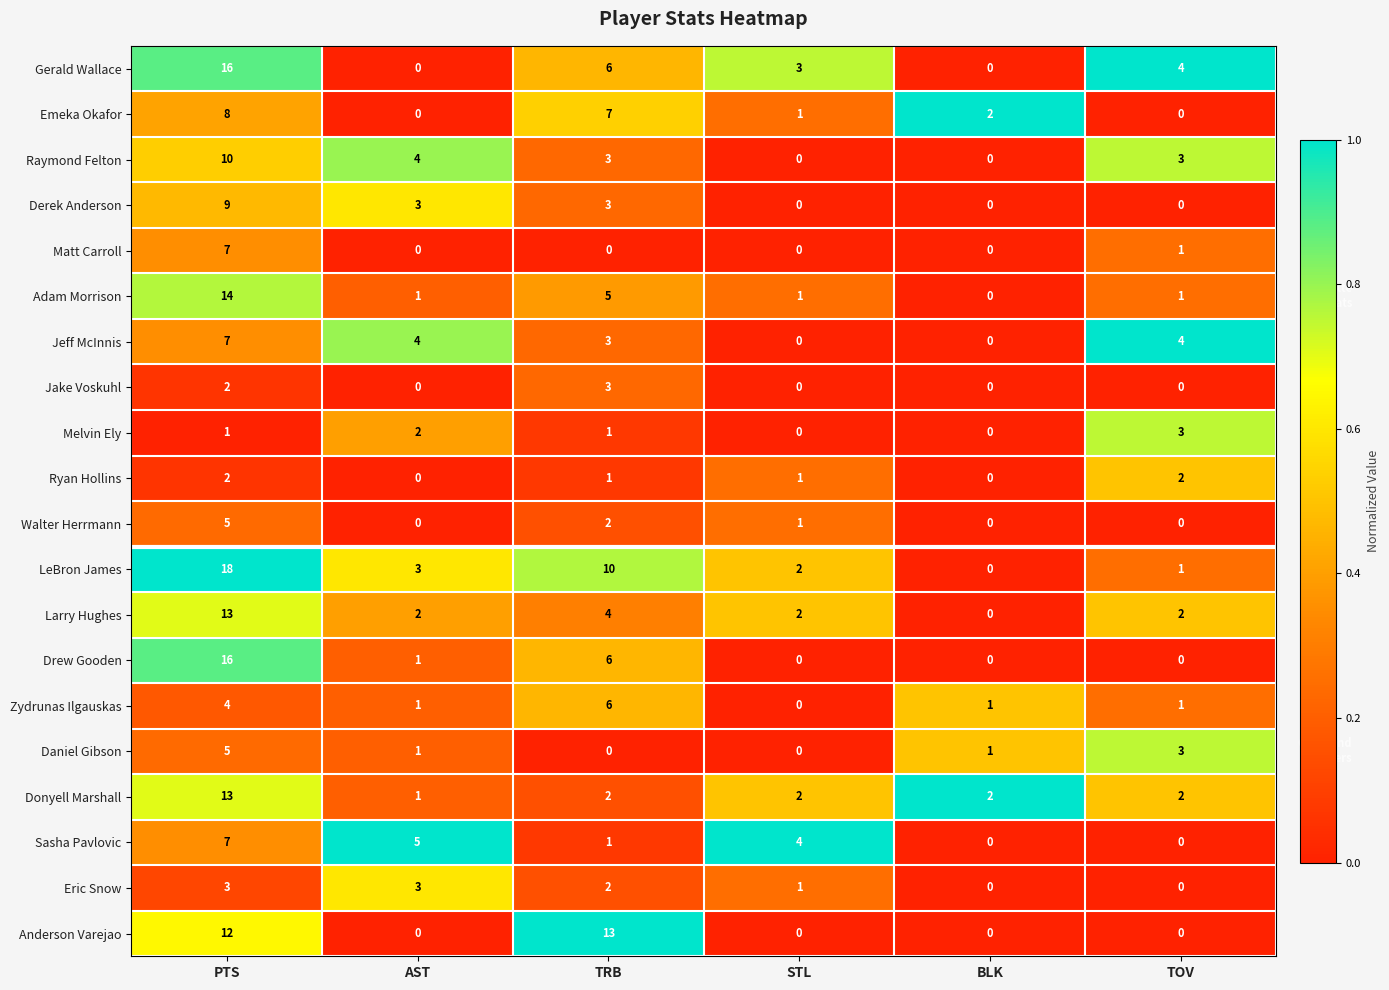

At which label is Eric Snow closest to 1?

STL